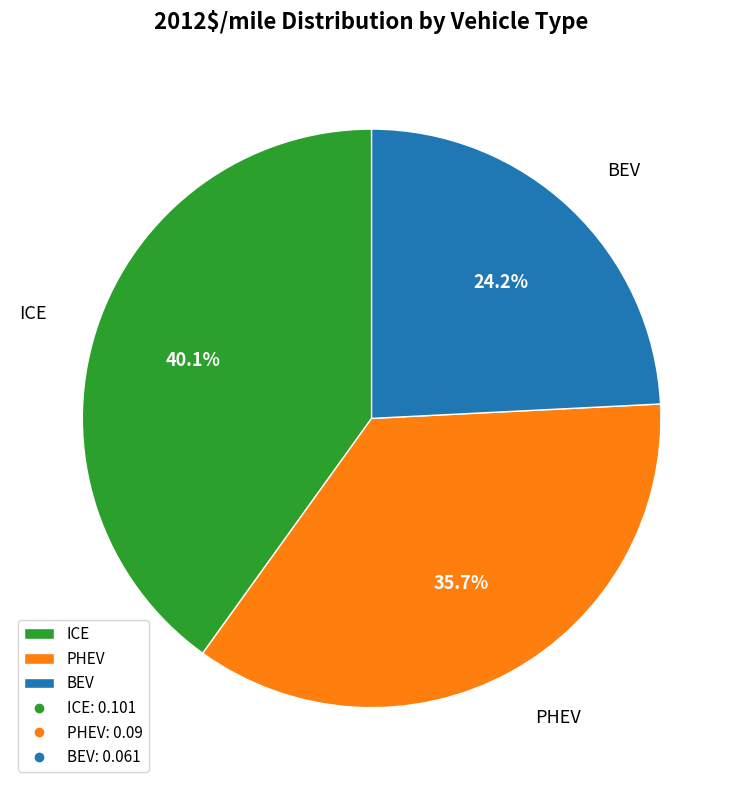

What percentage is the ICE slice, to the nearest percent?

40%